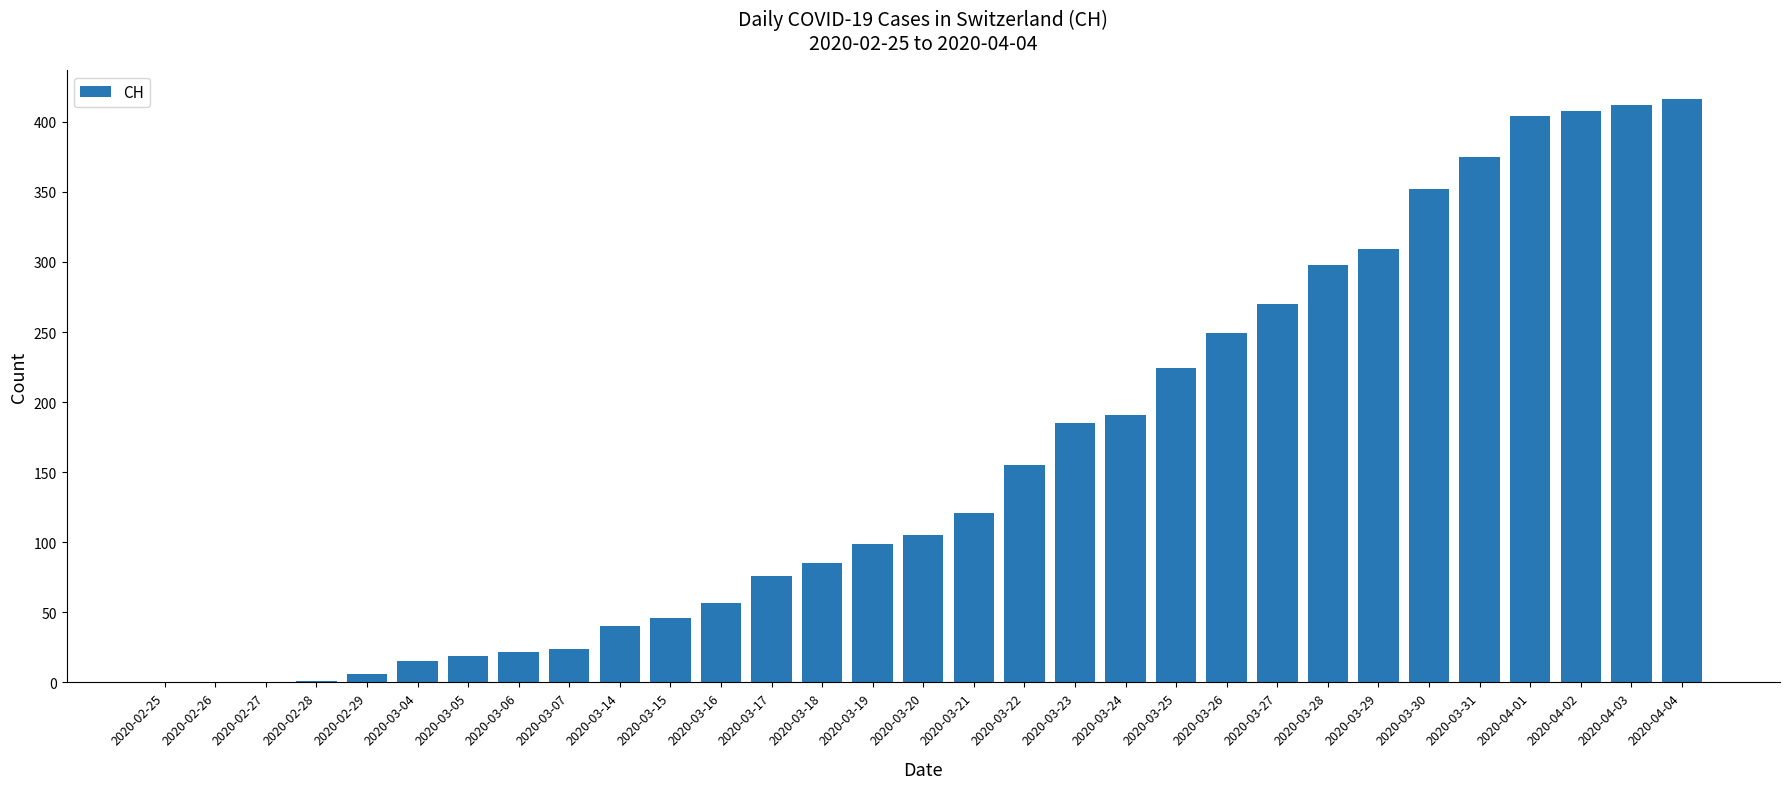

What is the sum of all values?

4964